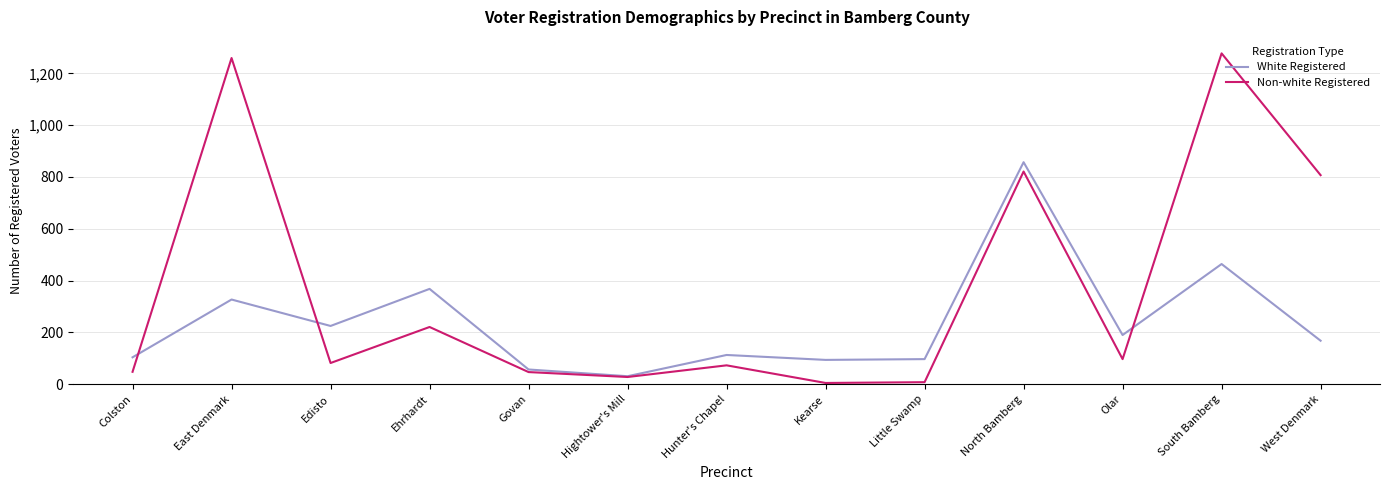

List the series in order of their peak value, lowest first.

White Registered, Non-white Registered